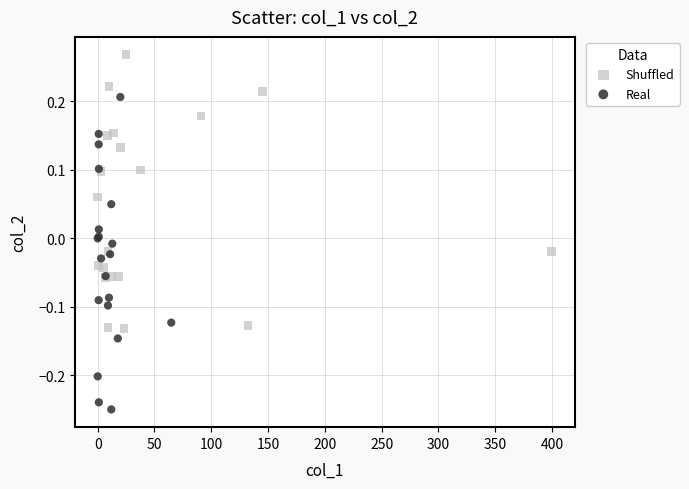

Which series reaches the minimum Y coordinate?

Real